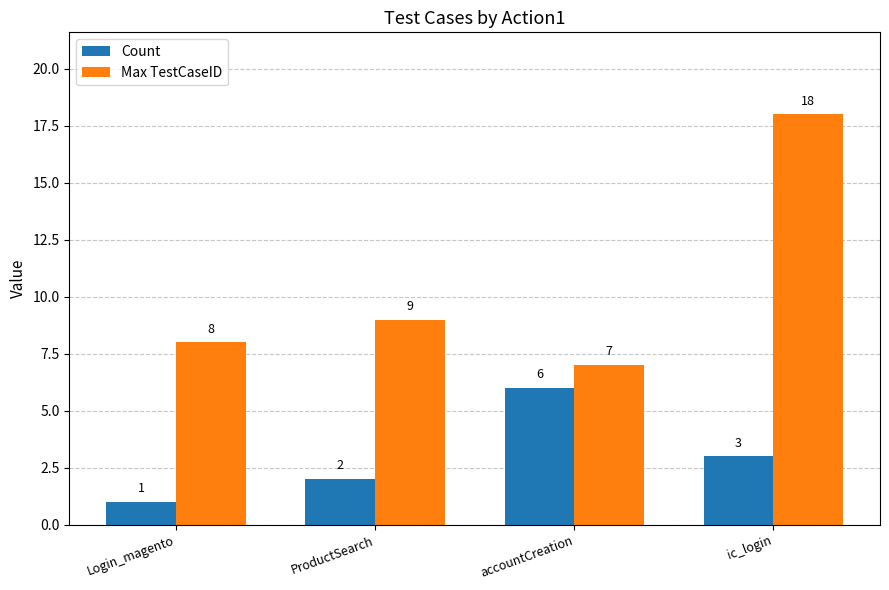

At which category is the sum across all series the highest?

ic_login